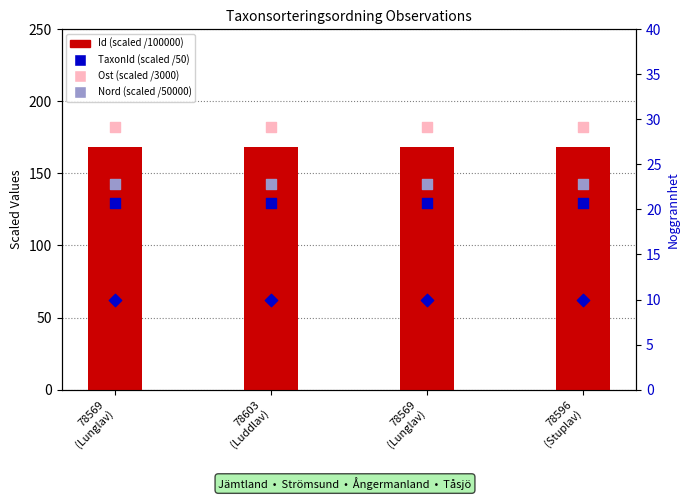

Which series has the largest Y range (max minus min)?

TaxonId (scaled)